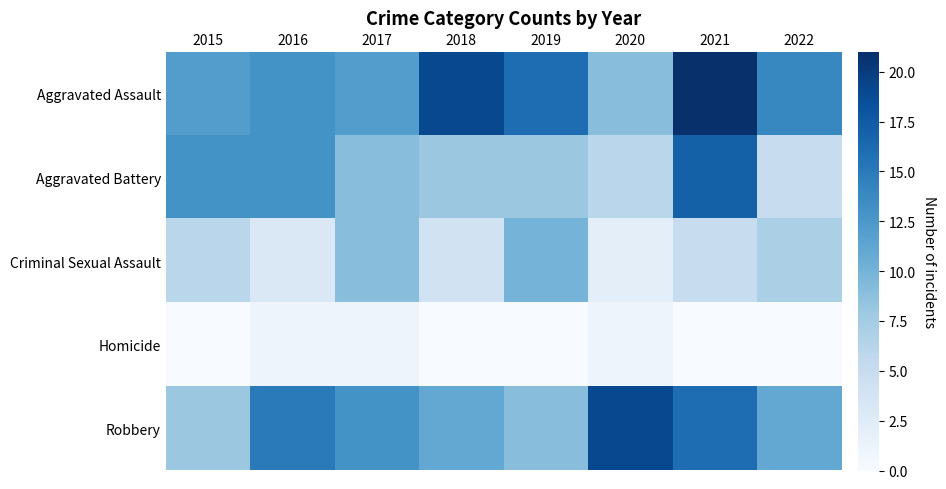

Reading left to right, transcribe all the data shown in this chart.

Aggravated Assault: 2015=12	2016=13	2017=12	2018=19	2019=16	2020=9	2021=21	2022=14
Aggravated Battery: 2015=13	2016=13	2017=9	2018=8	2019=8	2020=6	2021=17	2022=5
Criminal Sexual Assault: 2015=6	2016=3	2017=9	2018=4	2019=10	2020=2	2021=5	2022=7
Homicide: 2015=0	2016=1	2017=1	2018=0	2019=0	2020=1	2021=0	2022=0
Robbery: 2015=8	2016=15	2017=13	2018=11	2019=9	2020=19	2021=16	2022=11